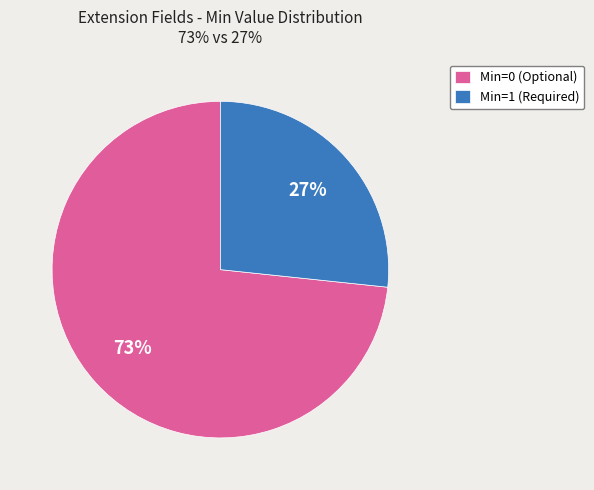

What percentage is the Min=1 (Required) slice, to the nearest percent?

27%